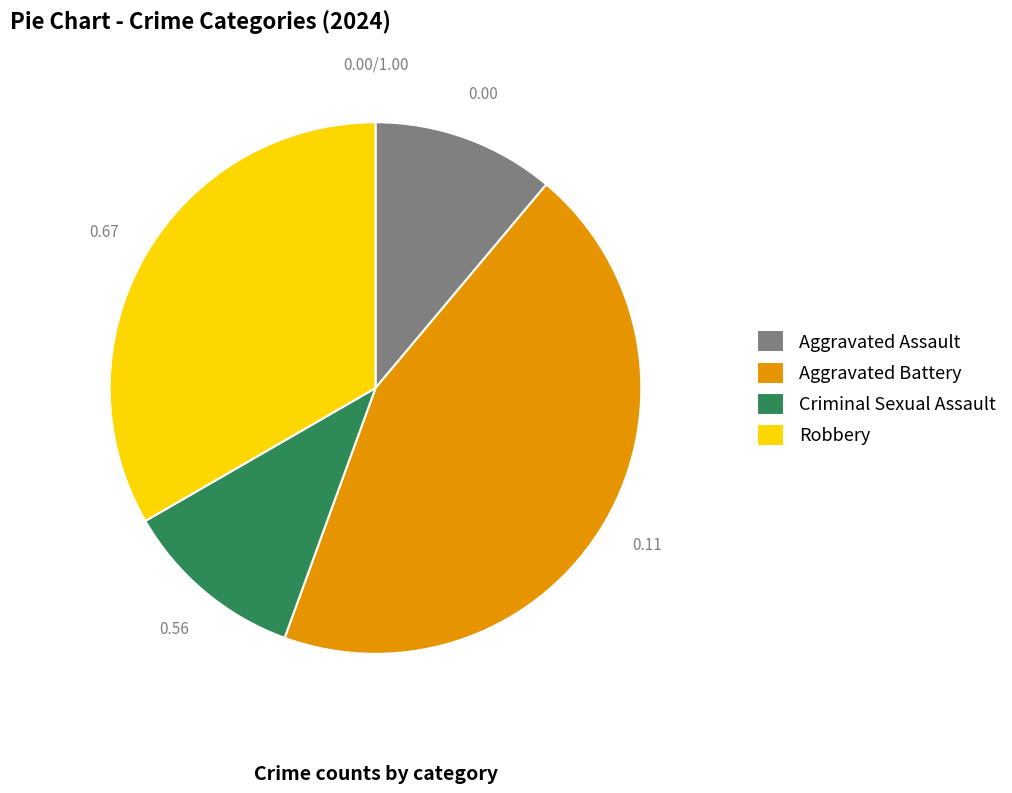

To the nearest percent, what portion does Aggravated Assault represent?

11%